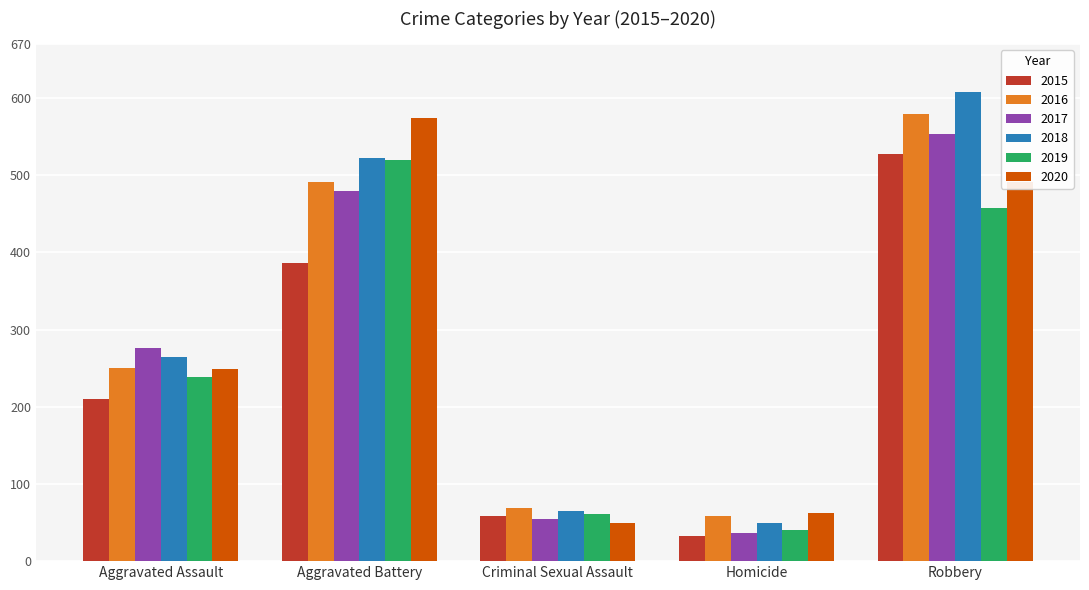

What is the sum of the 2017 values at Aggravated Battery and Criminal Sexual Assault?

535